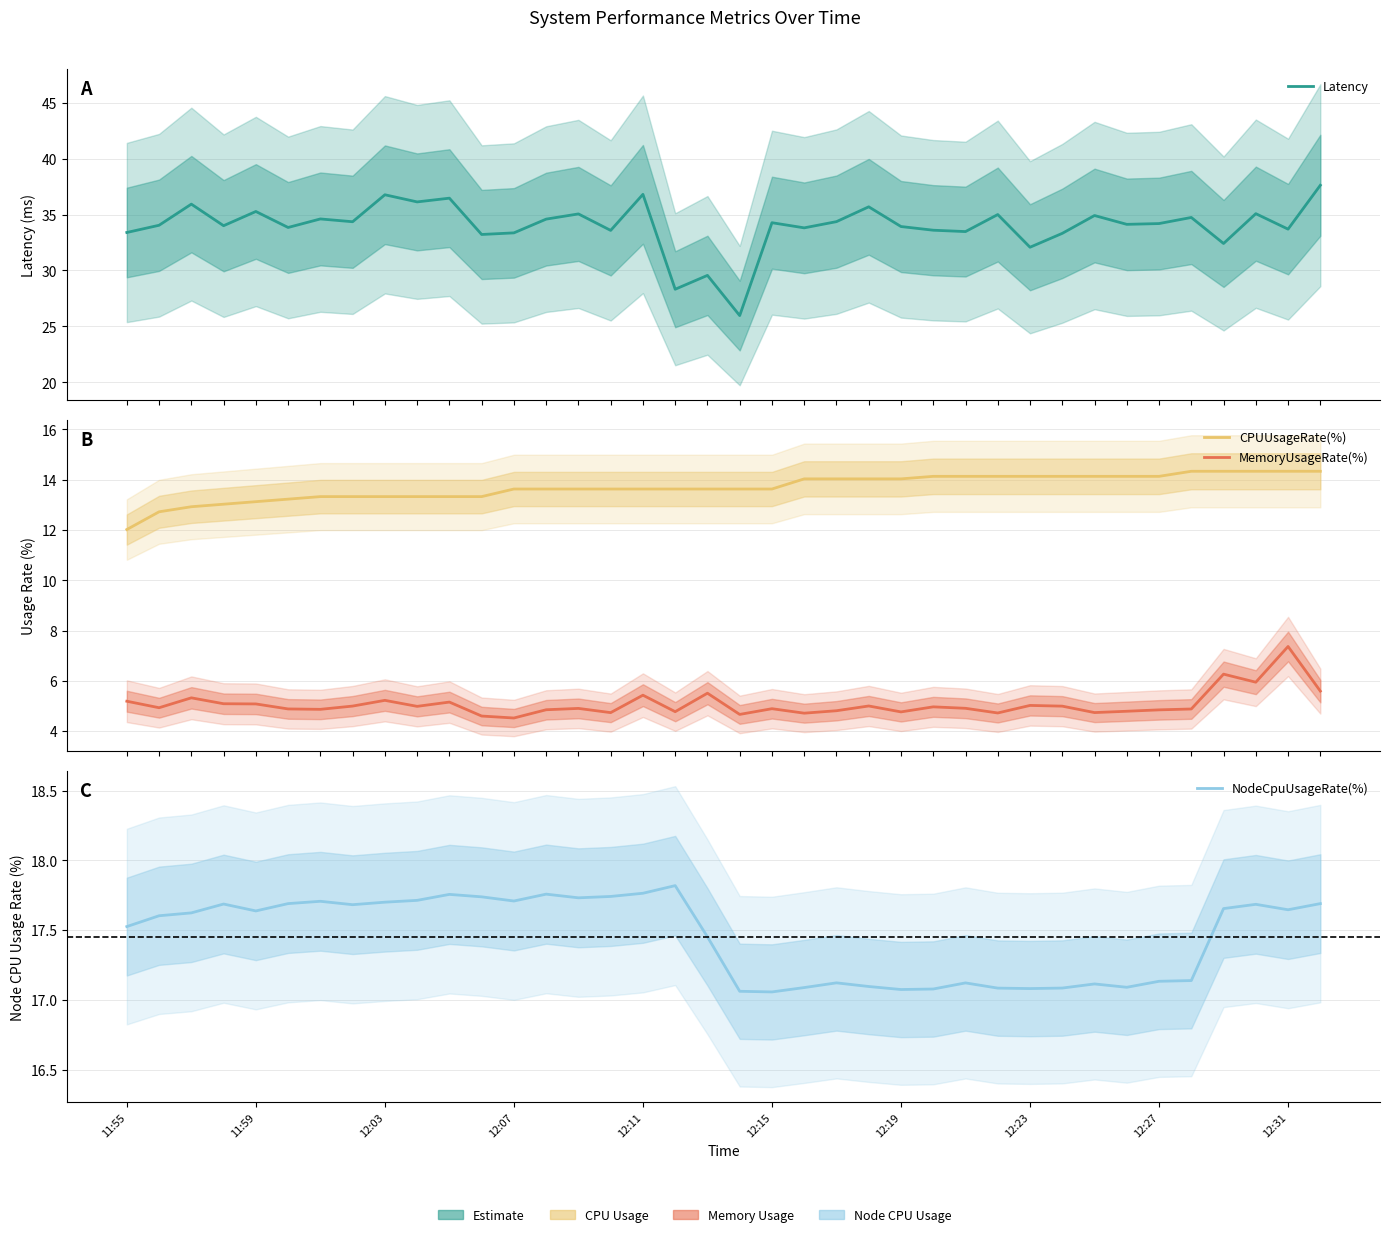

What position from the left is 19?

20